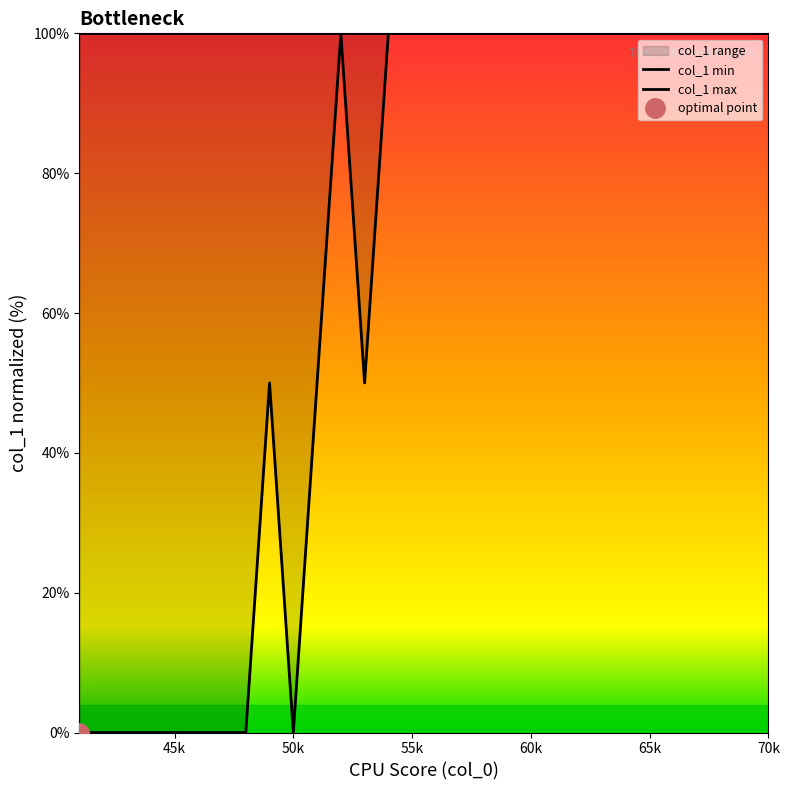

Count the number of categories in the chart.

30